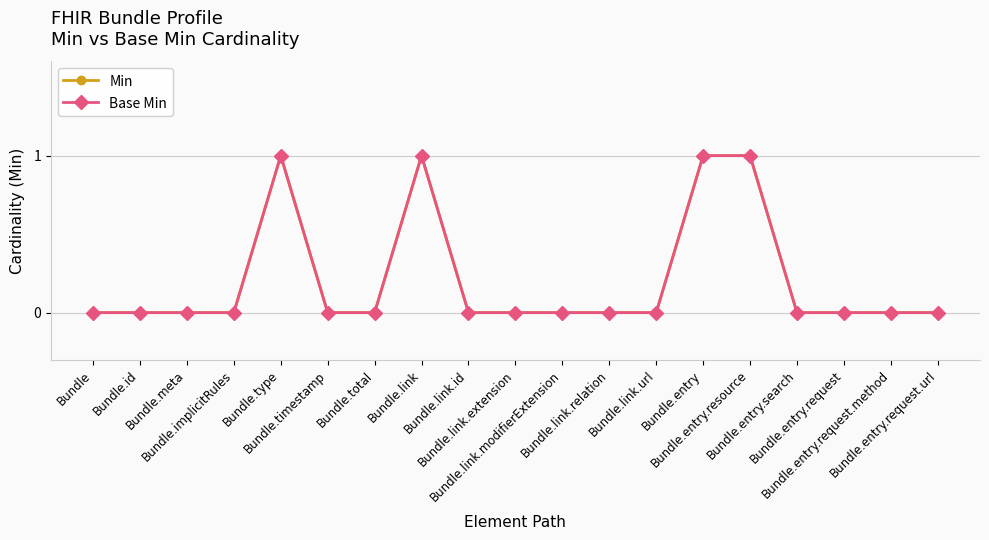

Reading right to left, list all the values displayed in this chart.

Min: 0	0	0	0	1	1	0	0	0	0	0	1	0	0	1	0	0	0	0
Base Min: 0	0	0	0	1	1	0	0	0	0	0	1	0	0	1	0	0	0	0